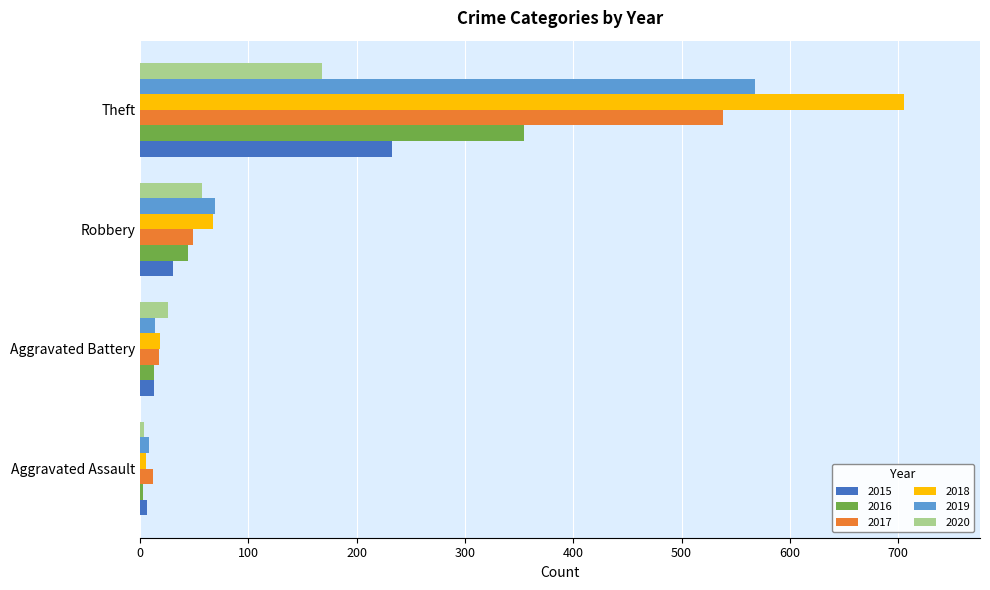

What is the total value across all series at Aggravated Battery?

101